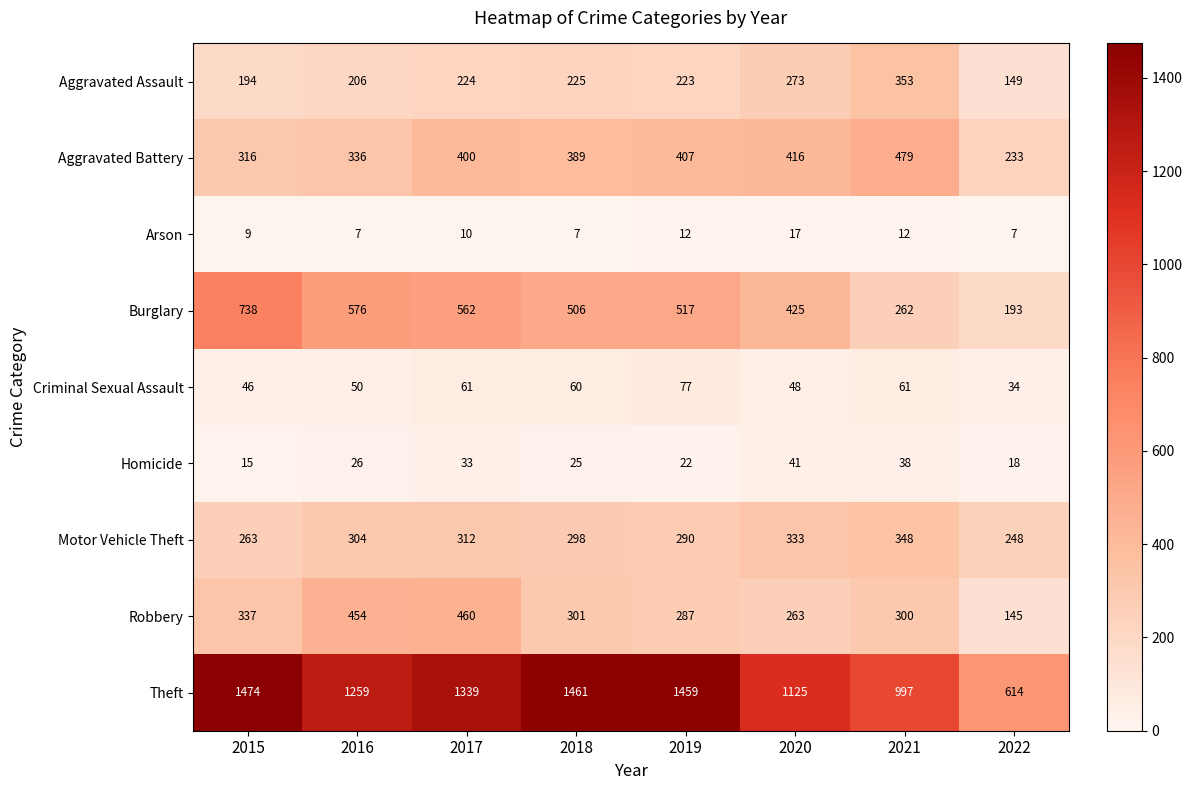

How many series are shown in this chart?

9